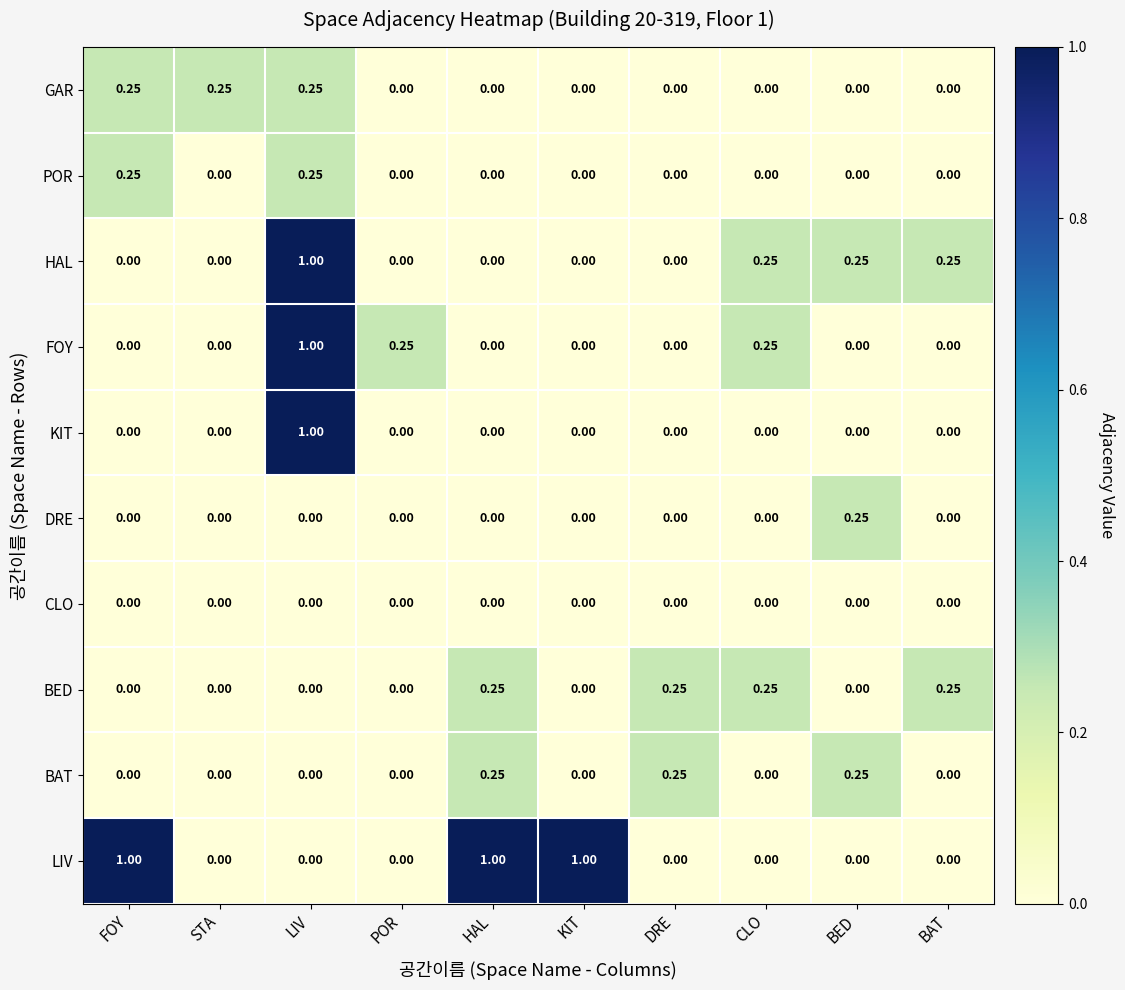

How many data points in BAT are above 0?

3